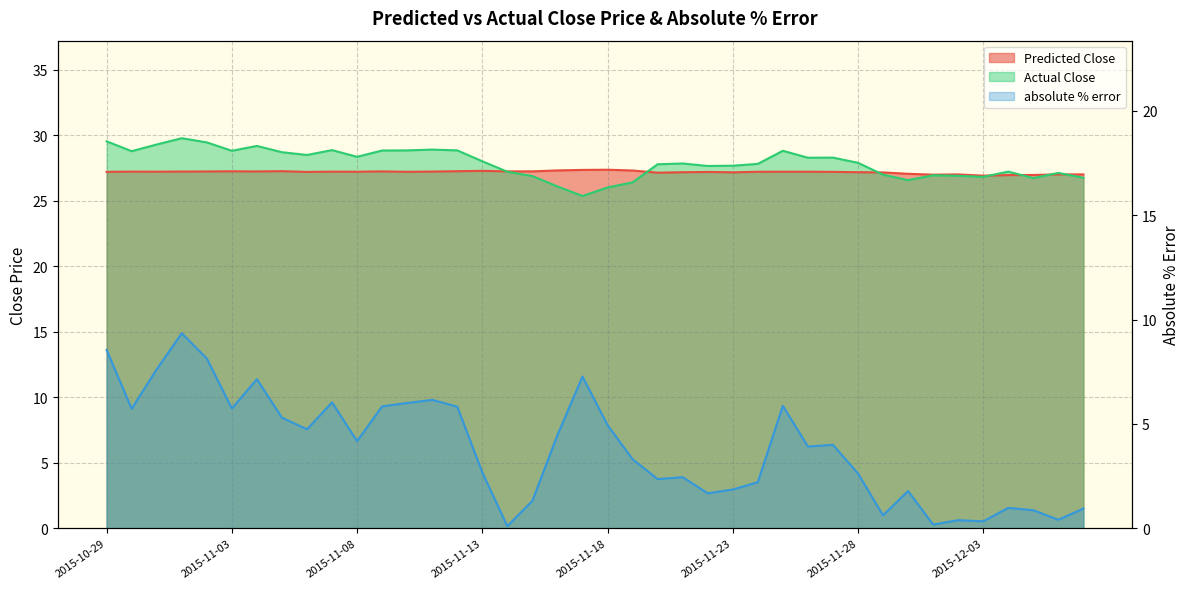

Reading left to right, list all the values displayed in this chart.

Predicted Close: 2015-10-29=27.2	2015-10-30=27.2	2015-10-31=27.2	2015-11-01=27.2	2015-11-02=27.2	2015-11-03=27.2	2015-11-04=27.2	2015-11-05=27.3	2015-11-06=27.2	2015-11-07=27.2	2015-11-08=27.2	2015-11-09=27.2	2015-11-10=27.2	2015-11-11=27.2	2015-11-12=27.3	2015-11-13=27.3	2015-11-14=27.2	2015-11-15=27.2	2015-11-16=27.3	2015-11-17=27.3	2015-11-18=27.4	2015-11-19=27.3	2015-11-20=27.1	2015-11-21=27.2	2015-11-22=27.2	2015-11-23=27.2	2015-11-24=27.2	2015-11-25=27.2	2015-11-26=27.2	2015-11-27=27.2	2015-11-28=27.2	2015-11-29=27.2	2015-11-30=27.1	2015-12-01=27.0	2015-12-02=27.0	2015-12-03=26.9	2015-12-04=27.0	2015-12-05=27.0	2015-12-06=27.0	2015-12-07=27.0
Actual Close: 2015-10-29=29.5	2015-10-30=28.8	2015-10-31=29.3	2015-11-01=29.8	2015-11-02=29.4	2015-11-03=28.8	2015-11-04=29.2	2015-11-05=28.7	2015-11-06=28.5	2015-11-07=28.9	2015-11-08=28.4	2015-11-09=28.8	2015-11-10=28.8	2015-11-11=28.9	2015-11-12=28.8	2015-11-13=28.0	2015-11-14=27.2	2015-11-15=26.9	2015-11-16=26.1	2015-11-17=25.4	2015-11-18=26.0	2015-11-19=26.4	2015-11-20=27.8	2015-11-21=27.8	2015-11-22=27.6	2015-11-23=27.7	2015-11-24=27.8	2015-11-25=28.8	2015-11-26=28.3	2015-11-27=28.3	2015-11-28=27.9	2015-11-29=27.0	2015-11-30=26.6	2015-12-01=26.9	2015-12-02=26.9	2015-12-03=26.8	2015-12-04=27.2	2015-12-05=26.7	2015-12-06=27.1	2015-12-07=26.8
absolute % error: 2015-10-29=8.5	2015-10-30=5.7	2015-10-31=7.6	2015-11-01=9.3	2015-11-02=8.1	2015-11-03=5.7	2015-11-04=7.1	2015-11-05=5.3	2015-11-06=4.7	2015-11-07=6.0	2015-11-08=4.2	2015-11-09=5.8	2015-11-10=6.0	2015-11-11=6.2	2015-11-12=5.8	2015-11-13=2.7	2015-11-14=0.1	2015-11-15=1.3	2015-11-16=4.5	2015-11-17=7.3	2015-11-18=4.9	2015-11-19=3.3	2015-11-20=2.4	2015-11-21=2.5	2015-11-22=1.7	2015-11-23=1.9	2015-11-24=2.2	2015-11-25=5.9	2015-11-26=3.9	2015-11-27=4.0	2015-11-28=2.6	2015-11-29=0.6	2015-11-30=1.8	2015-12-01=0.2	2015-12-02=0.4	2015-12-03=0.3	2015-12-04=1.0	2015-12-05=0.9	2015-12-06=0.4	2015-12-07=0.9